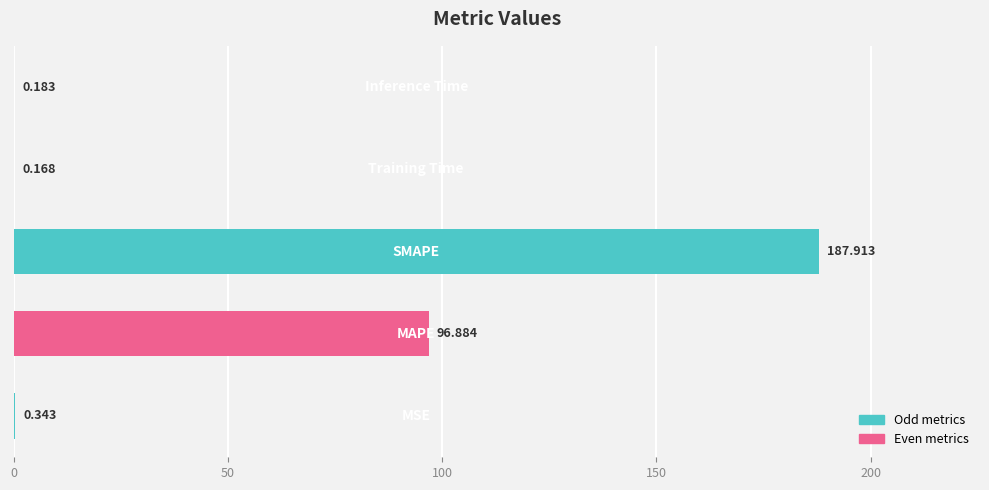

What is the average value?

57.1